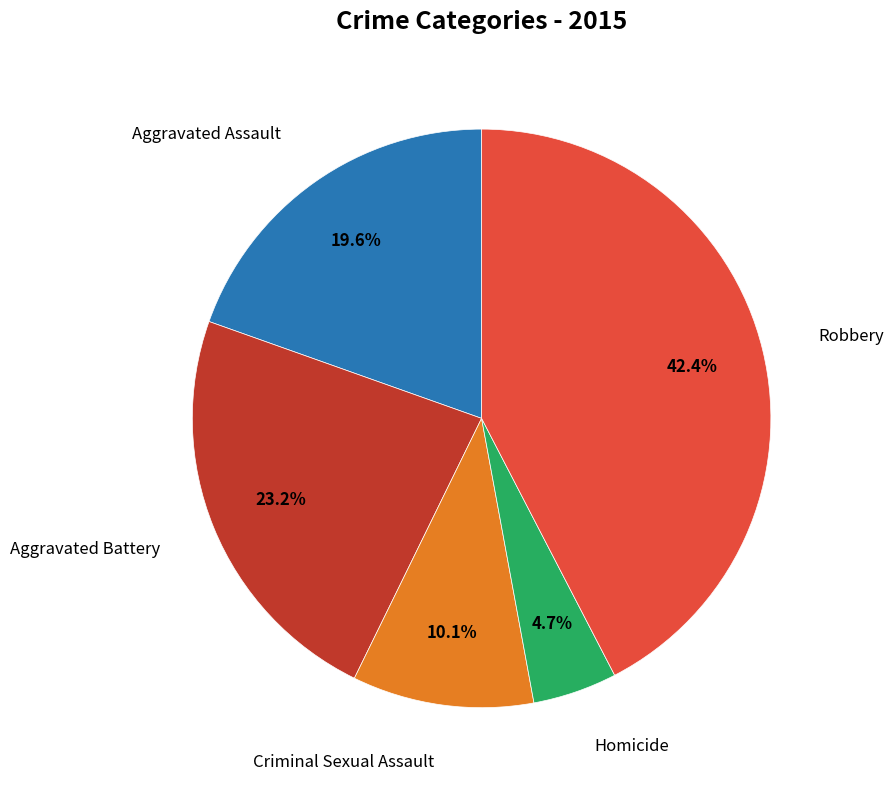

Is there a majority slice in this chart?

No